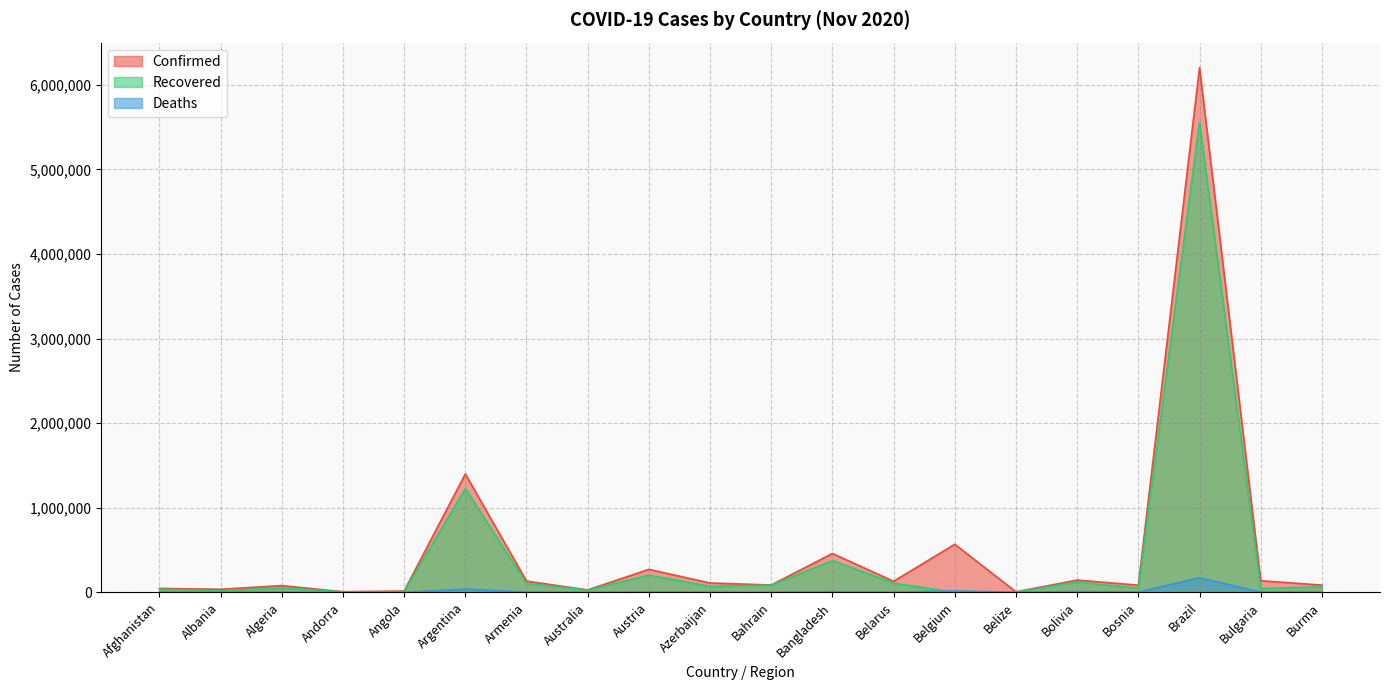

What is the difference between the Recovered values at Algeria and Afghanistan?

15039